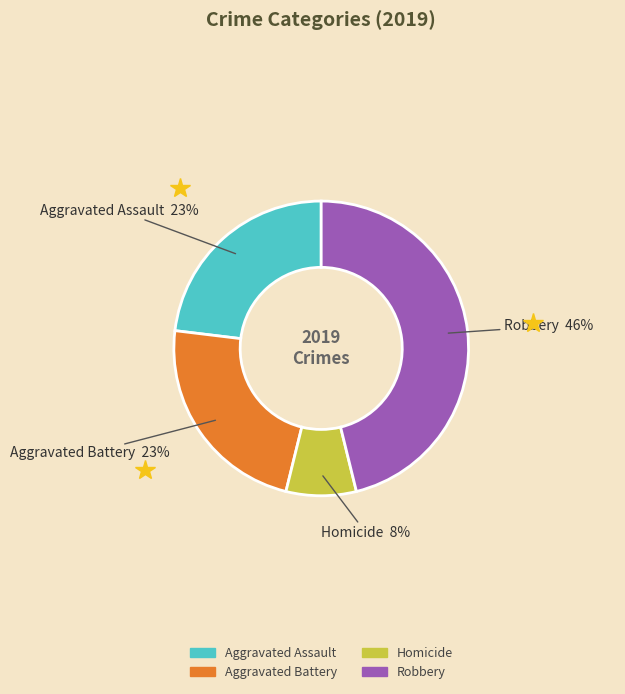

How many slices are in this pie chart?

4